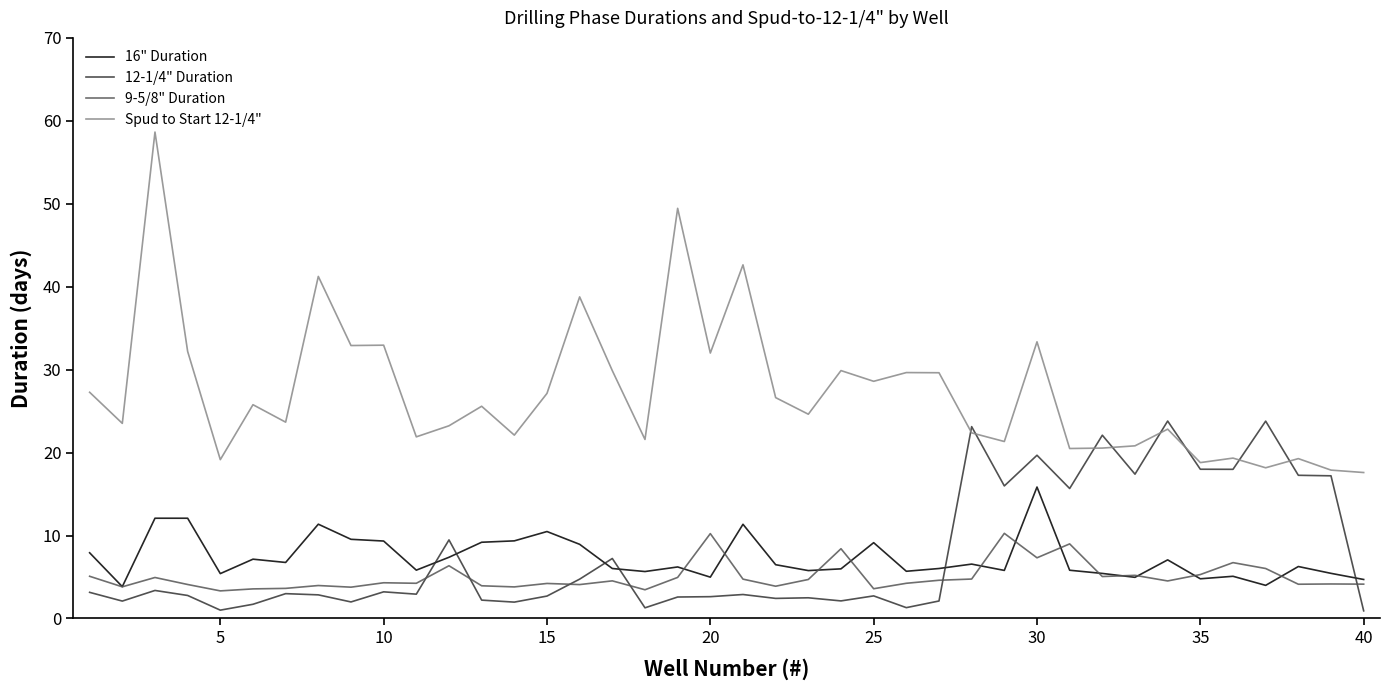

True or false: 12-1/4" Duration and 16" Duration cross at least once.

True